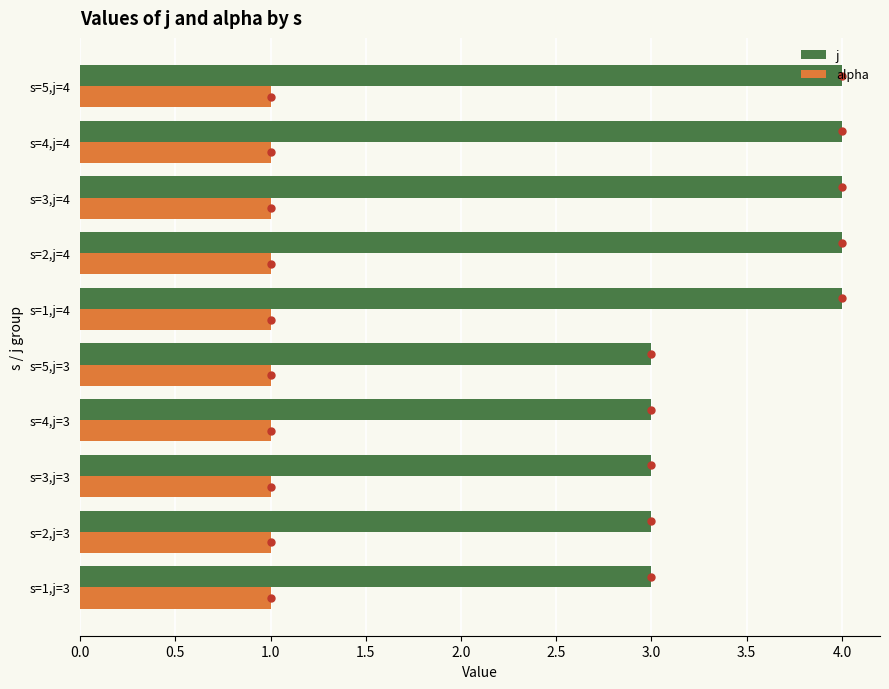

Which series has the widest spread of values?

j